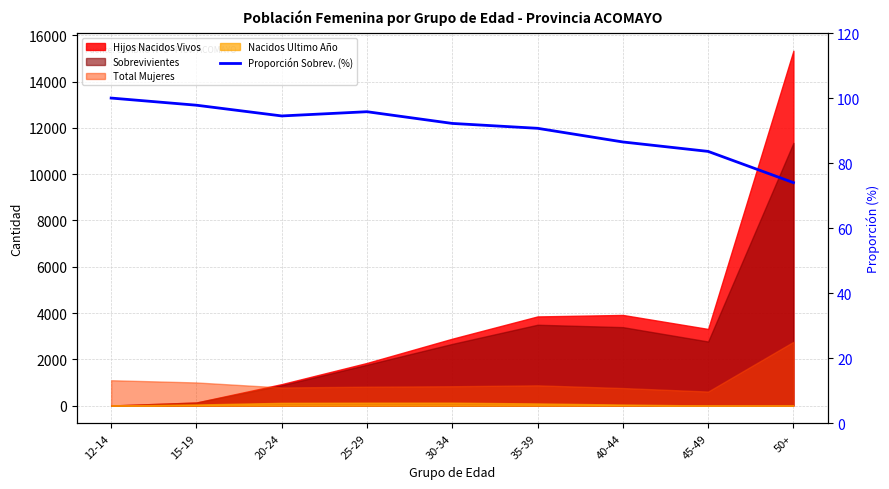

The chart shows a value of 83.6 at 45-49. True or false?

True